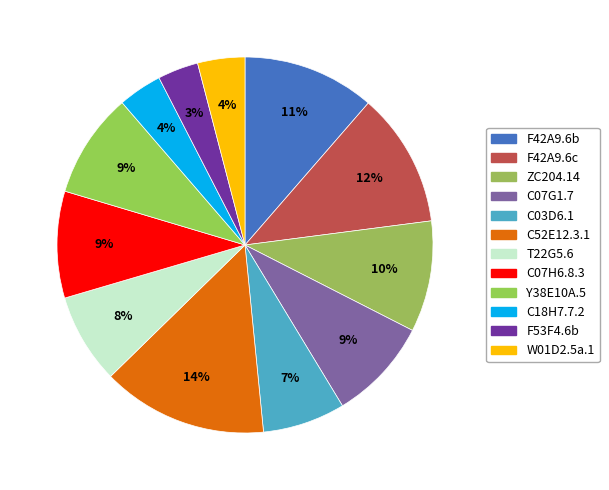

How many slices are in this pie chart?

12